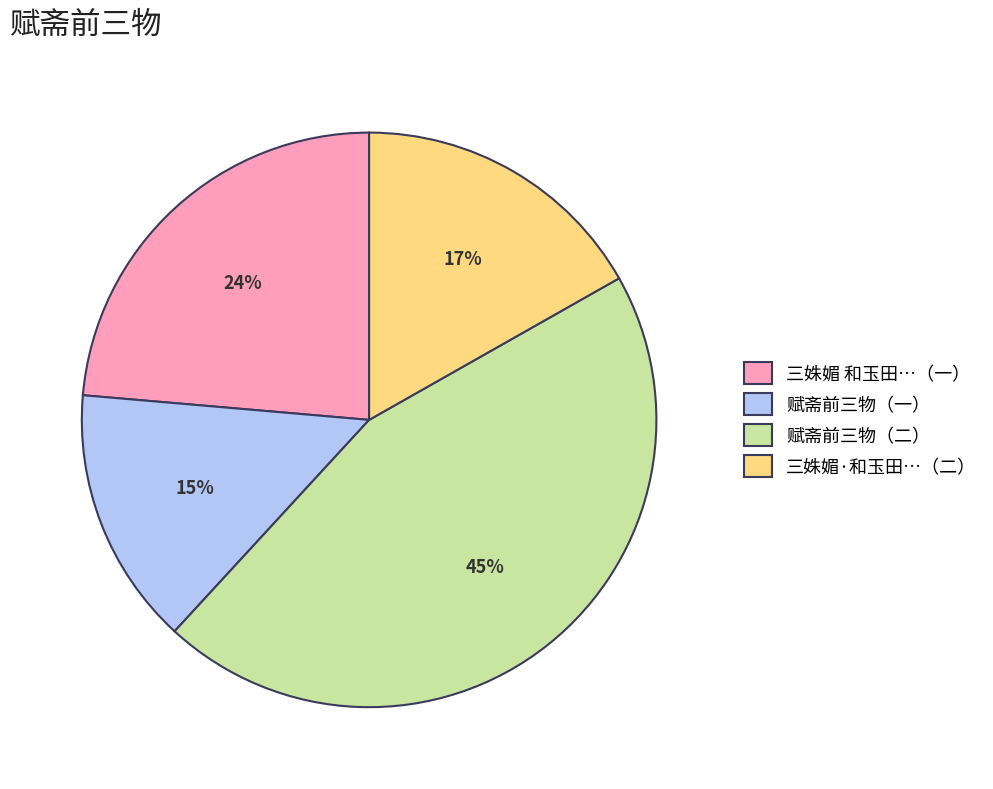

Rank the categories by value from highest to lowest.

赋斋前三物（二）, 三姝媚 和玉田…（一）, 三姝媚·和玉田…（二）, 赋斋前三物（一）